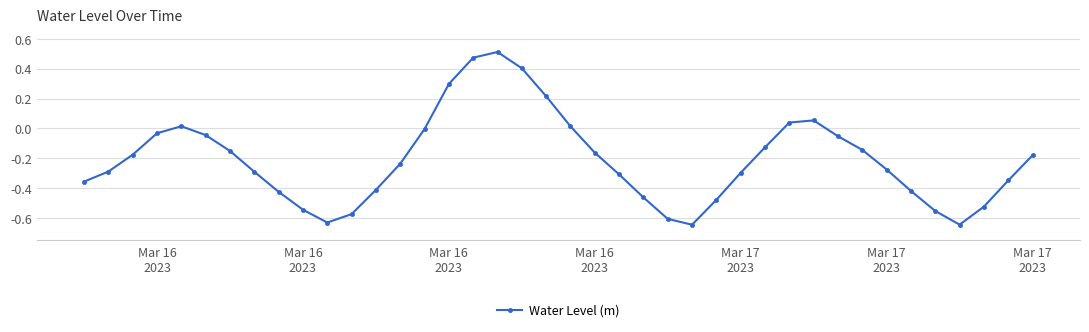

How many interior local valleys (lower than both neighbors) does the data have?

3